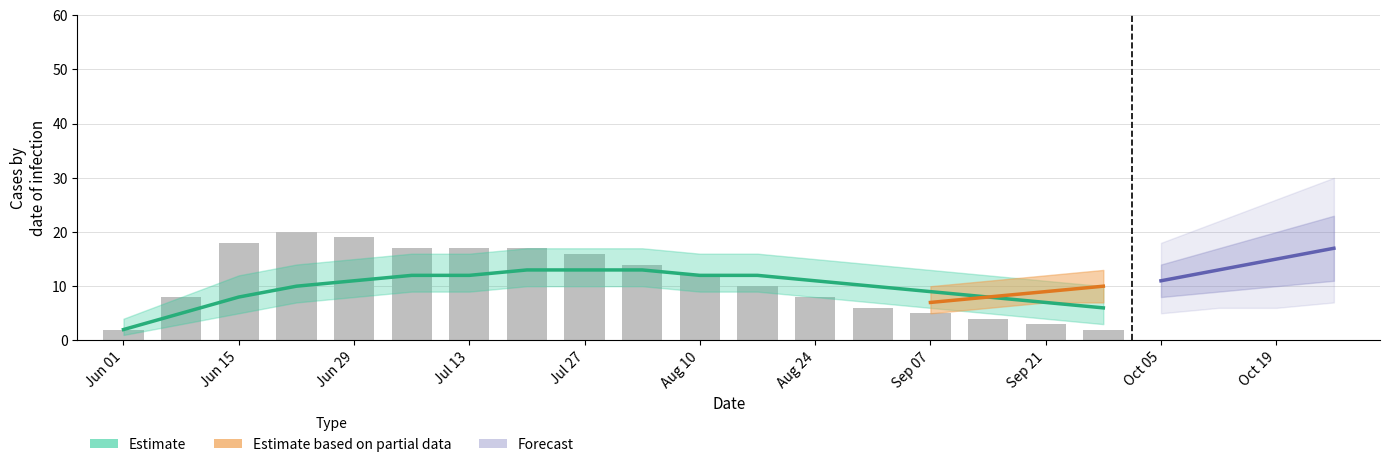

The value of TG at 2020-08-24 is 0. True or false?

False